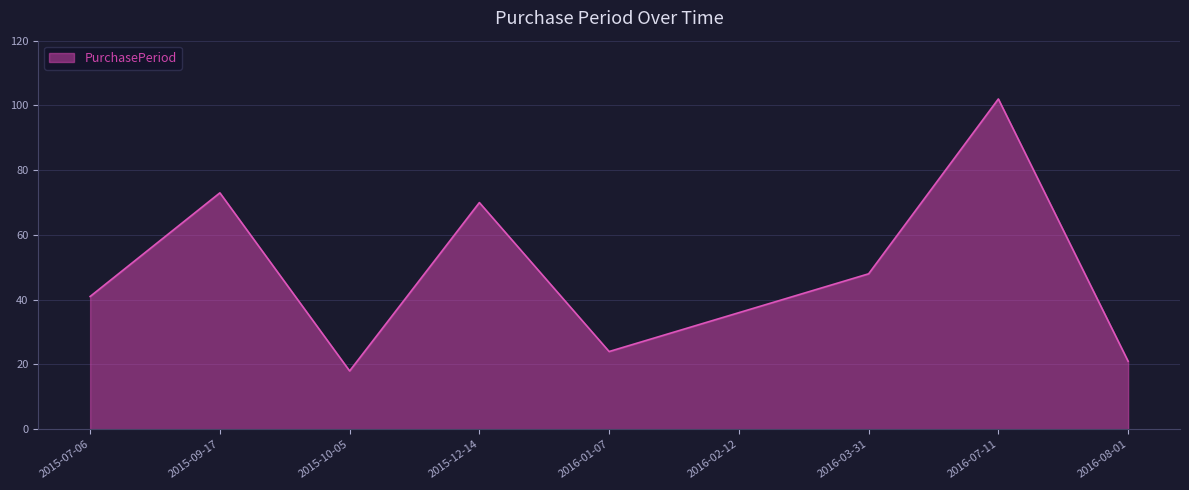

What is the greatest value displayed?

102